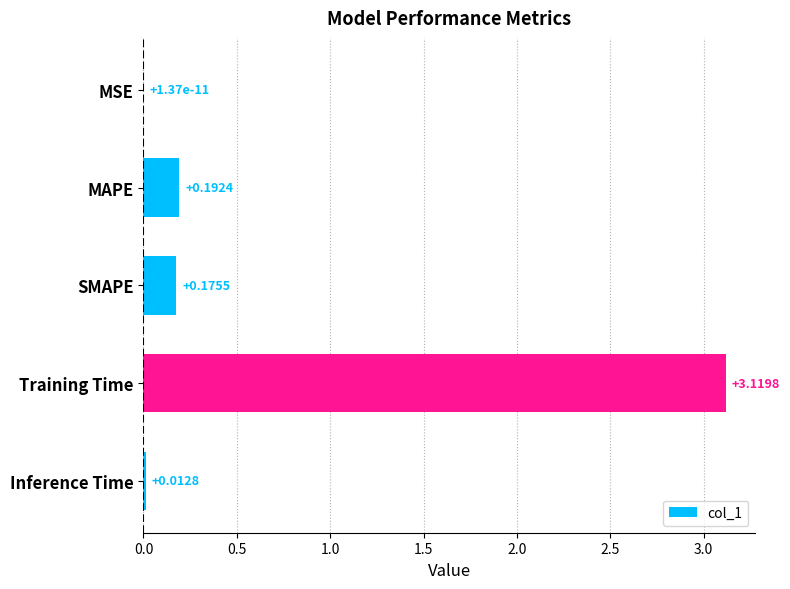

At which category does the chart reach its peak across all series?

Training Time